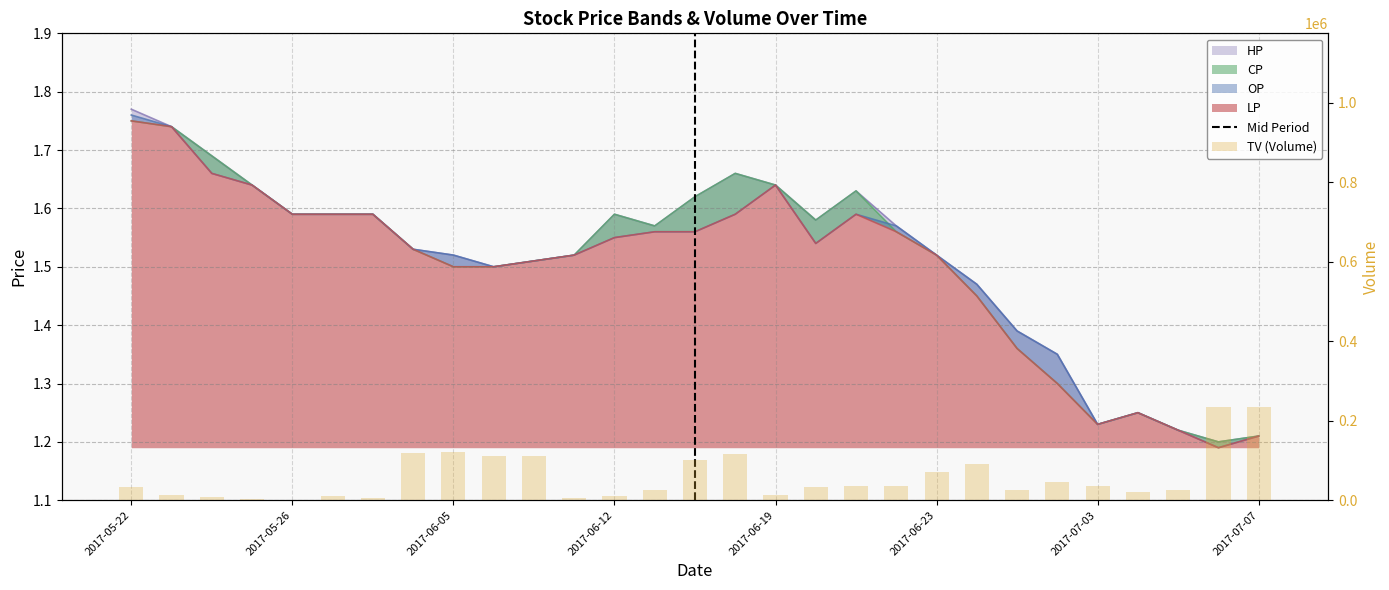

Which series has the largest total across all categories?

HP